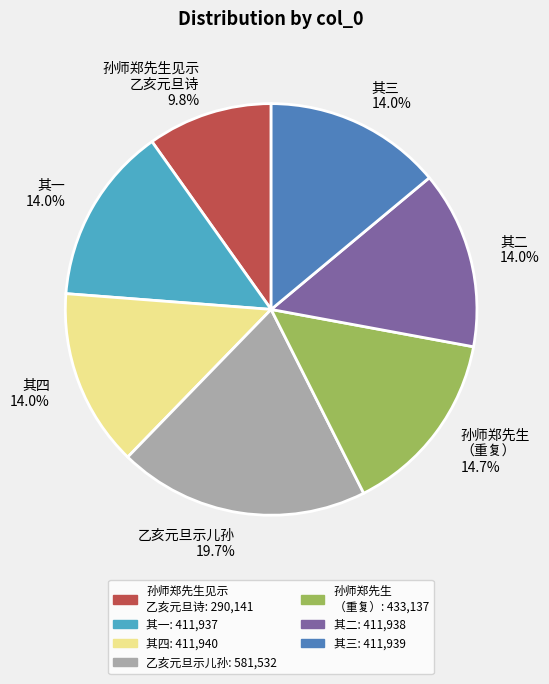

What is the ratio of the value at 其二 to the value at 孙师郑先生见示 乙亥元旦诗?

1.4